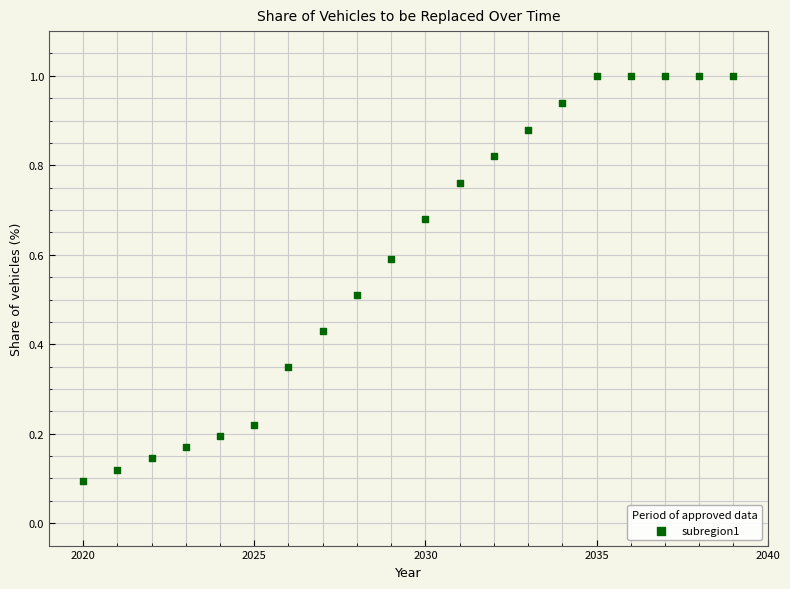

What is the range of X values (max minus min)?

19.0